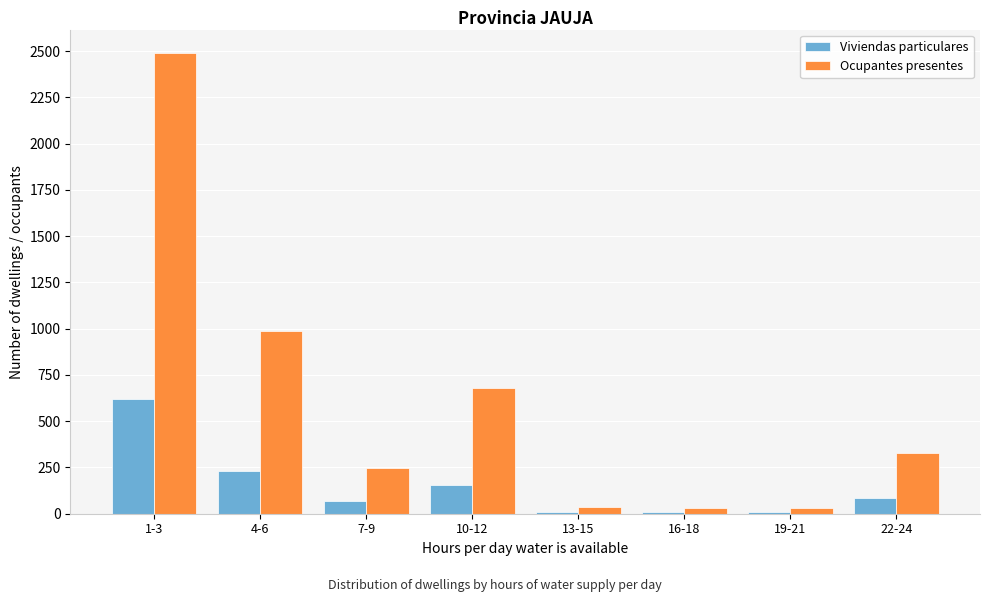

The value of Viviendas particulares at 10-12 is 266. True or false?

False